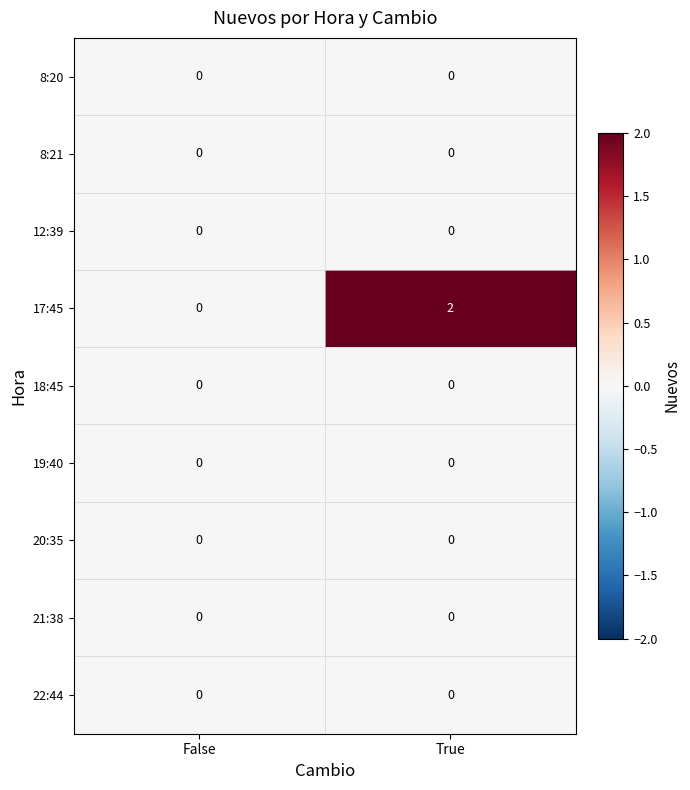

Reading left to right, extract all data points from this chart.

8:20: 0	0
8:21: 0	0
12:39: 0	0
17:45: 0	2
18:45: 0	0
19:40: 0	0
20:35: 0	0
21:38: 0	0
22:44: 0	0